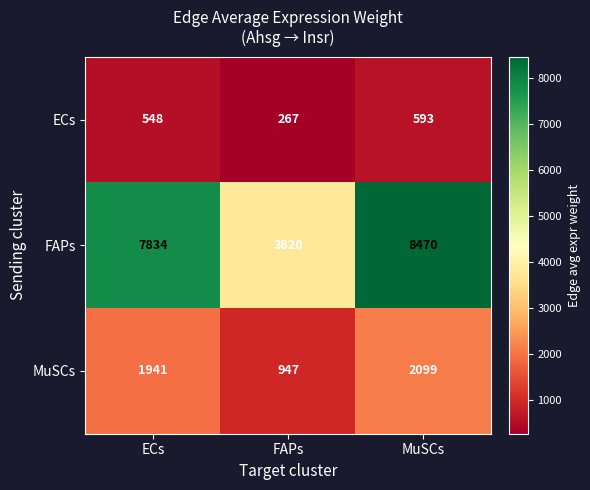

What is the difference between the ECs values at FAPs and ECs?

281